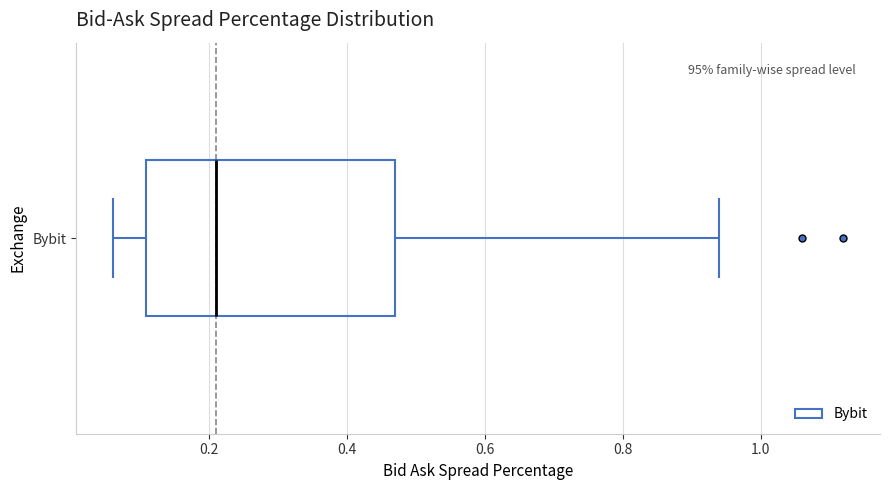

Where does the median line of the box for Bybit sit on the x-axis? The values are not printed on the chart, so give them approximately, as read against the axis.

0.22